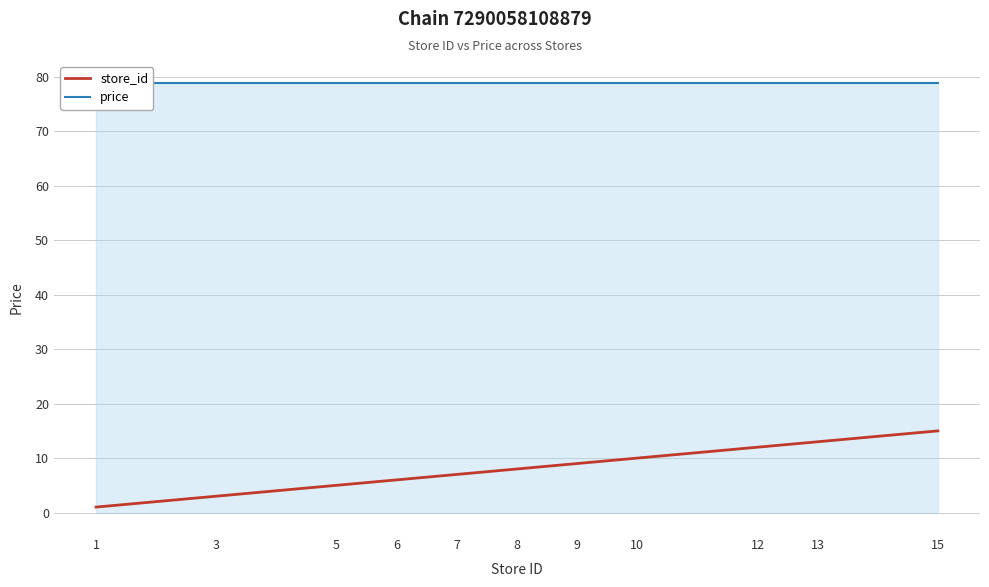

How many data points in store_id are less than 8?

5